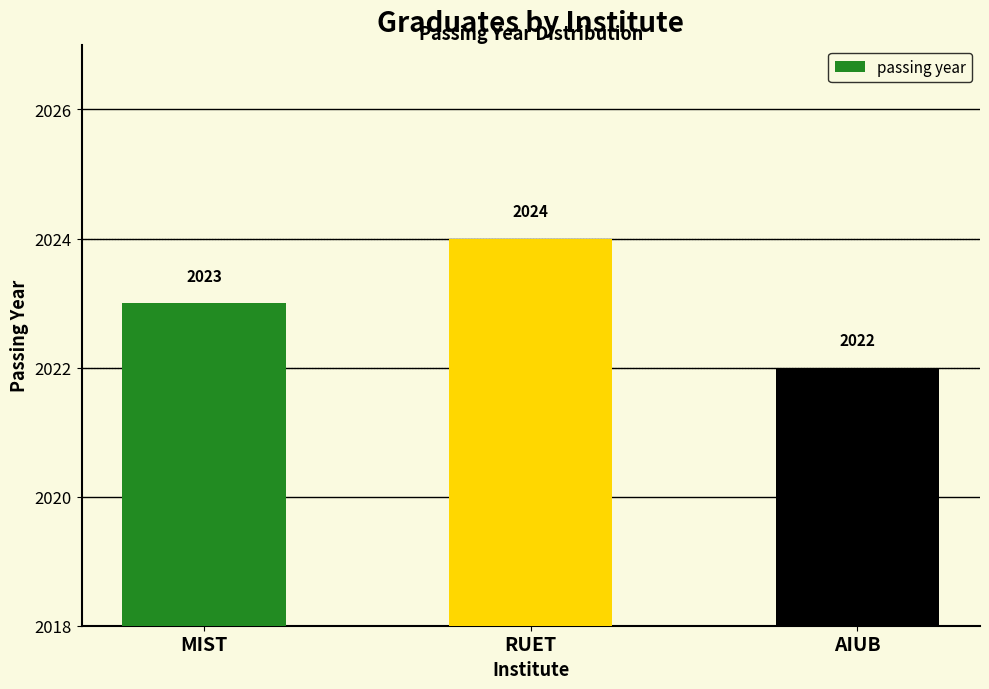

Are the bars horizontal?

No